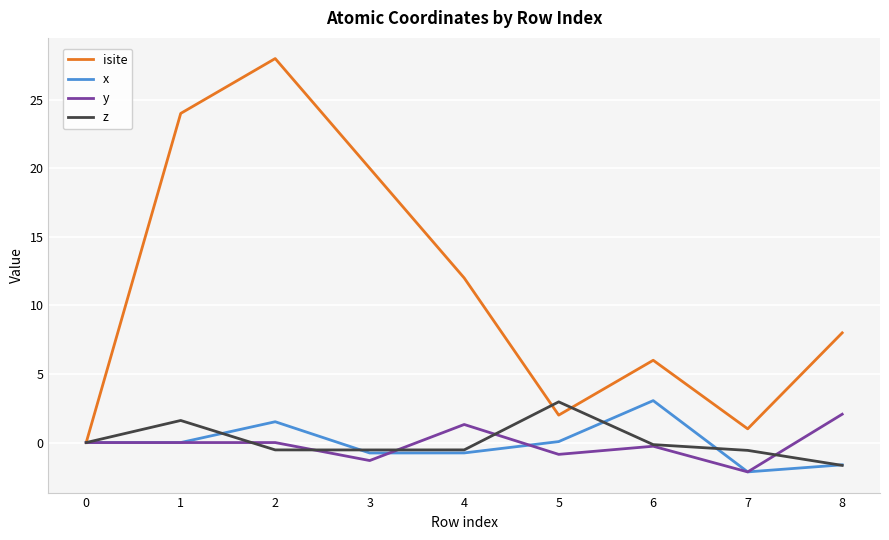

Is the value of isite at 5 greater than the value of z at 4?

Yes